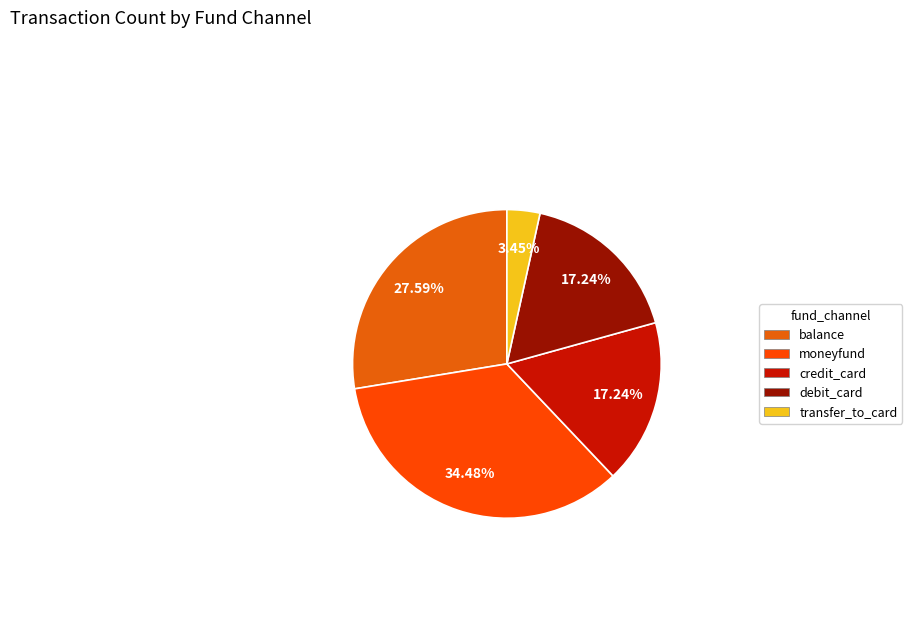

True or false: credit_card accounts for 8% of the total.

False